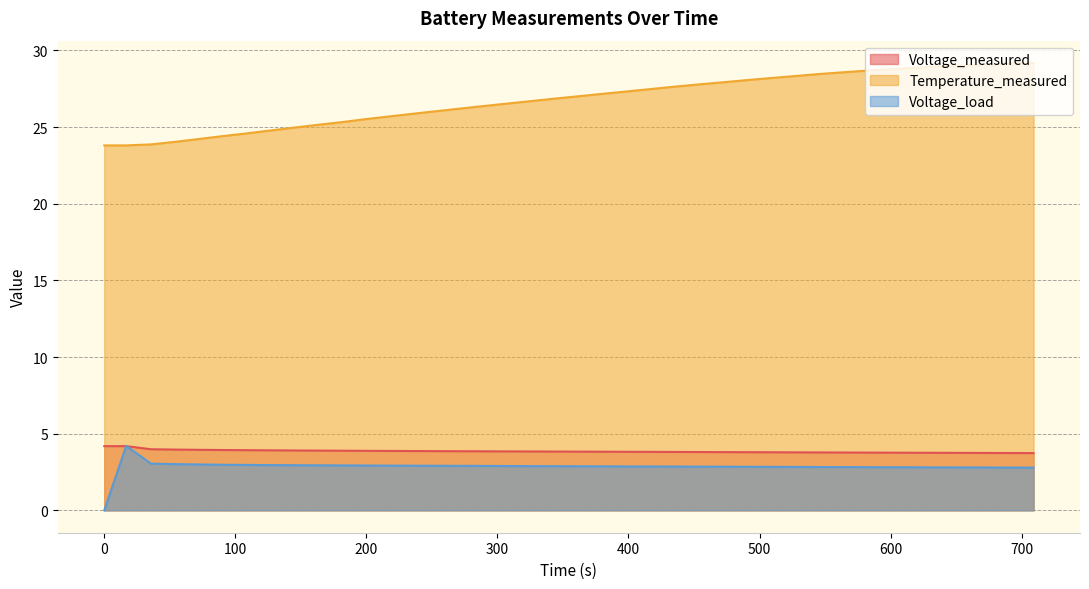

What is the highest value of the Voltage_load series?

4.2